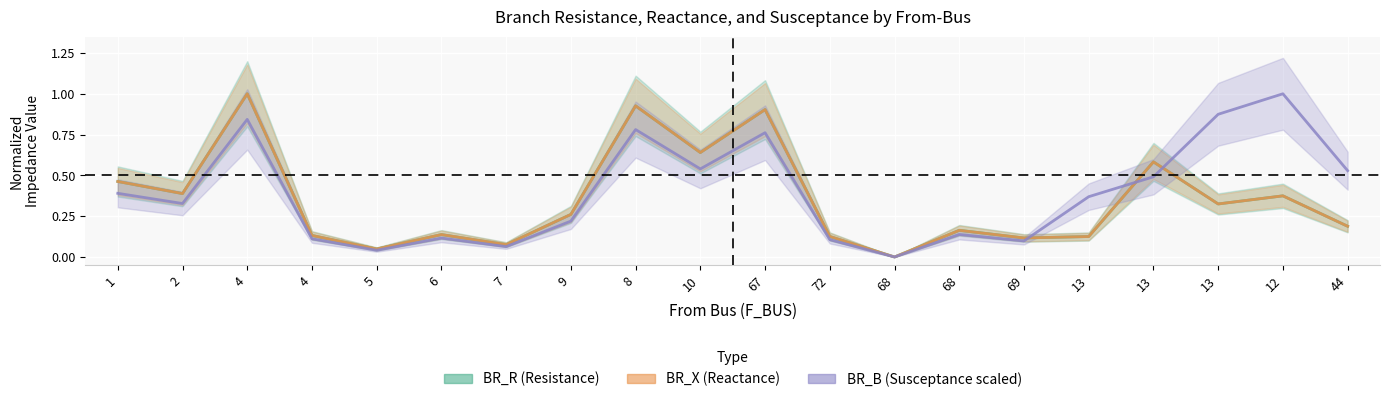

How many times do BR_B (Susceptance scaled) and BR_R (Resistance) cross each other?

3